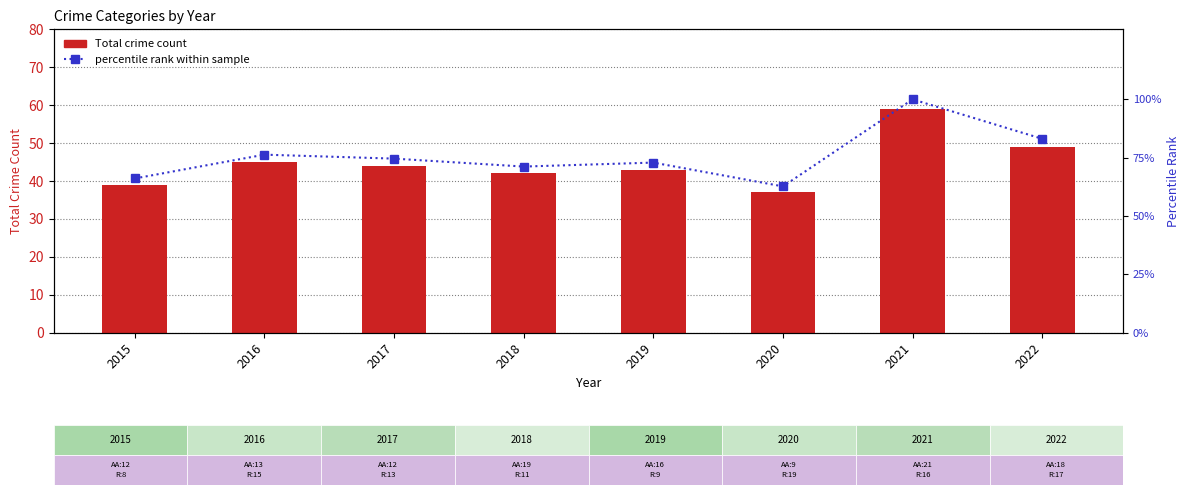

What is the sum of the percentile rank within sample values at 2016 and 2015?

142.4